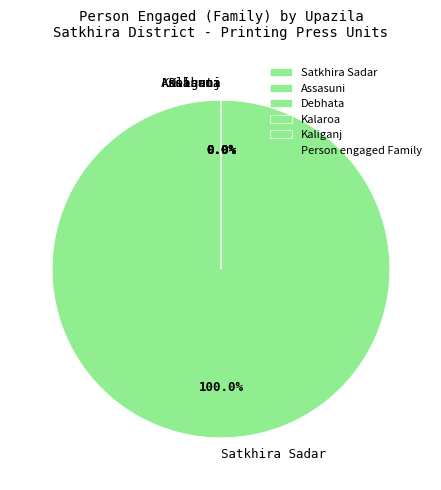

How many segments does this pie chart have?

5